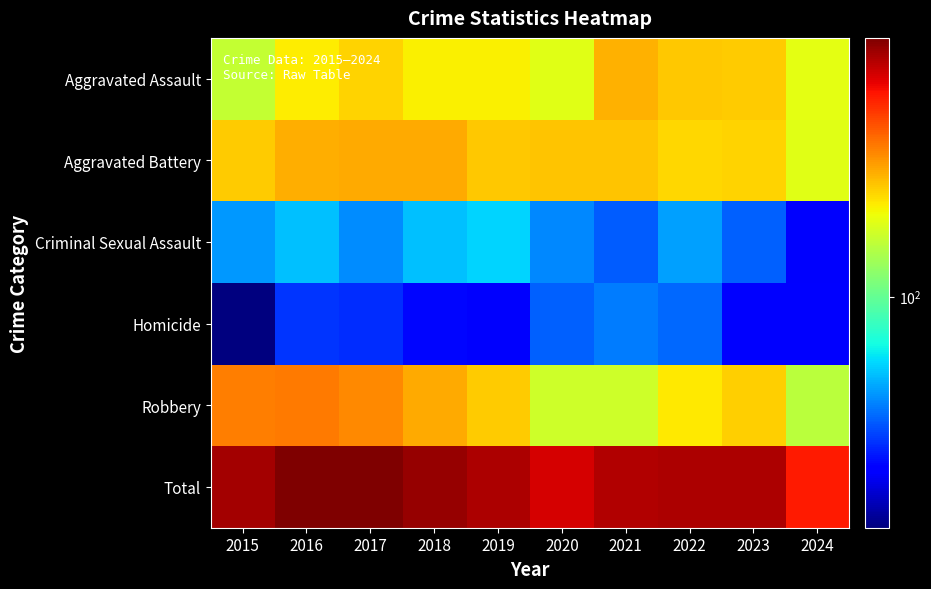

How many series are shown in this chart?

6